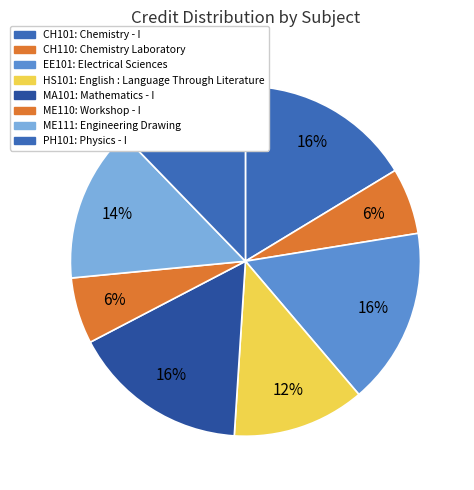

Is the sum of MA101 and ME110 greater than half?

No